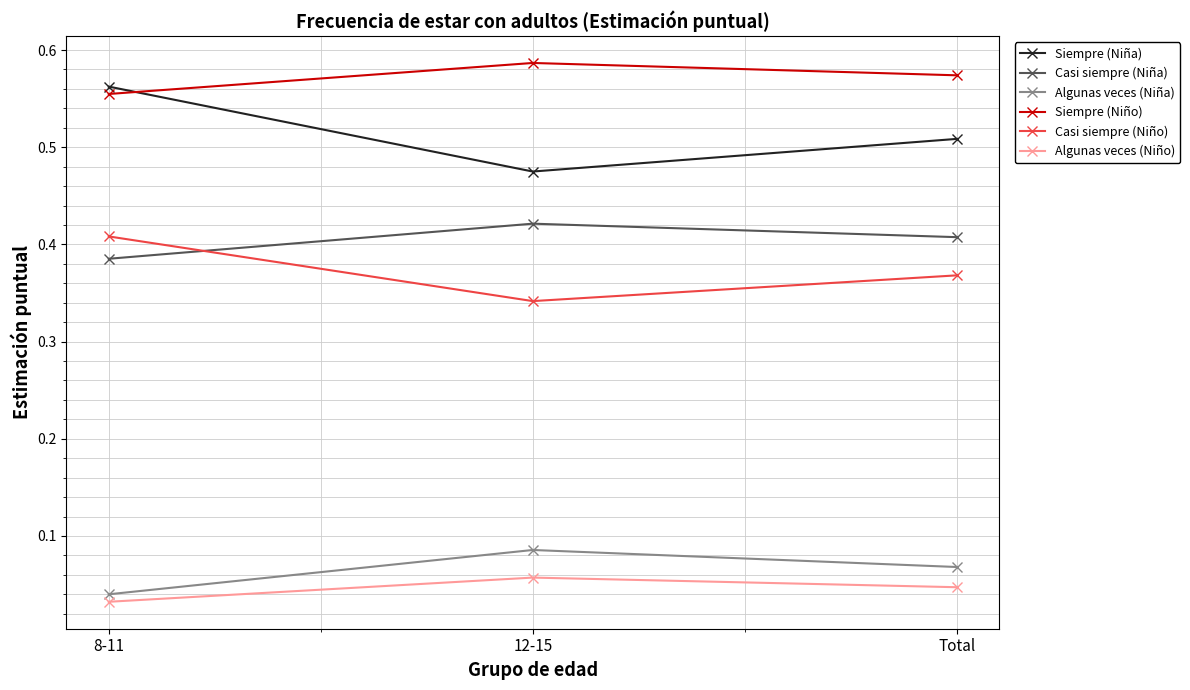

At which label is Algunas veces (Niña) closest to 0?

8-11